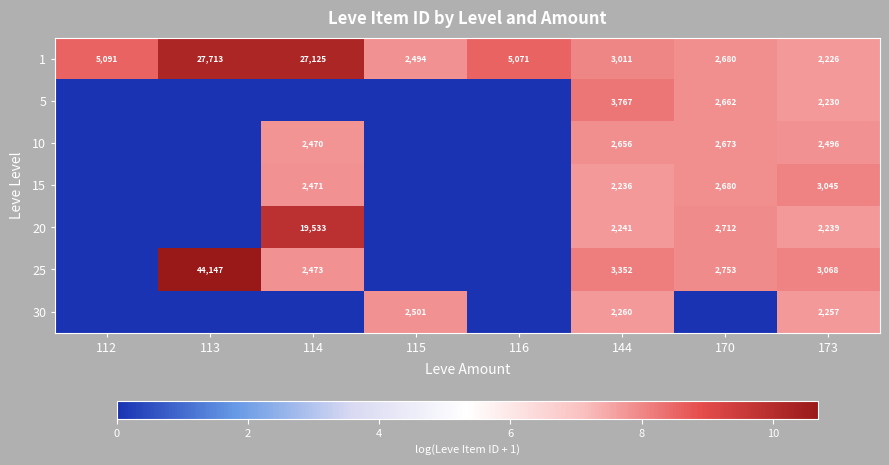

At which label does 1 reach its minimum?

173